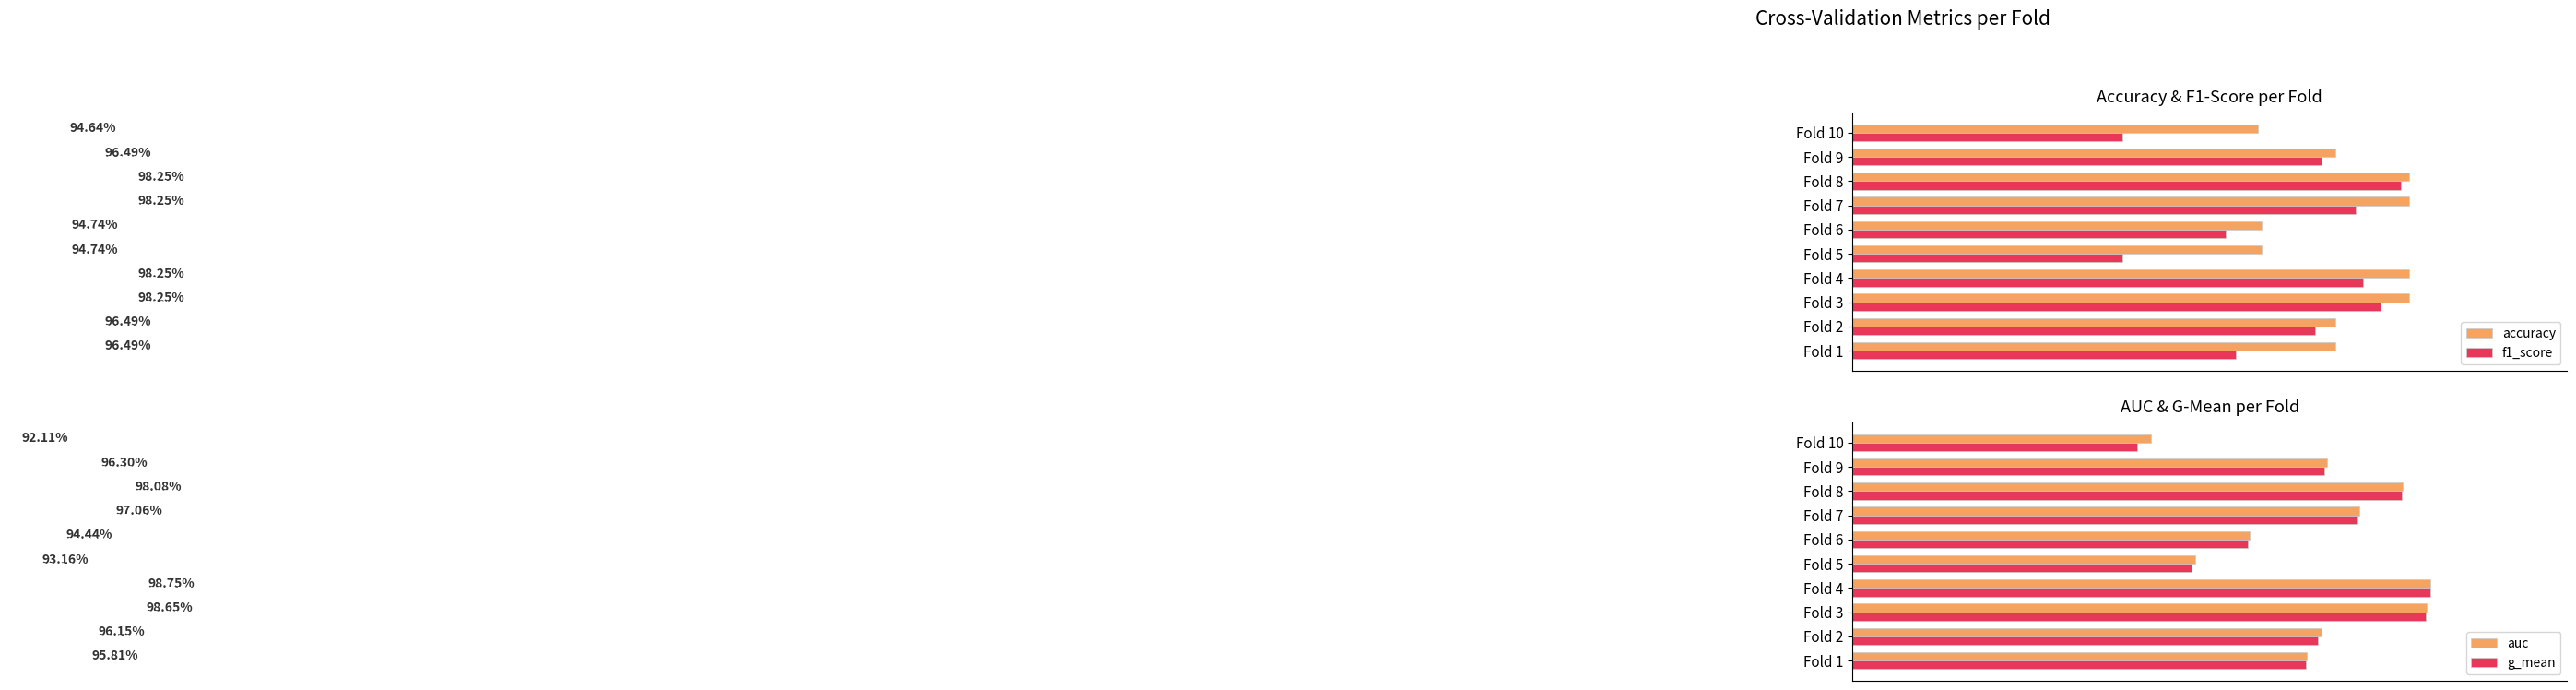

What is the value of the auc bar at the 3rd from the left?

1.0